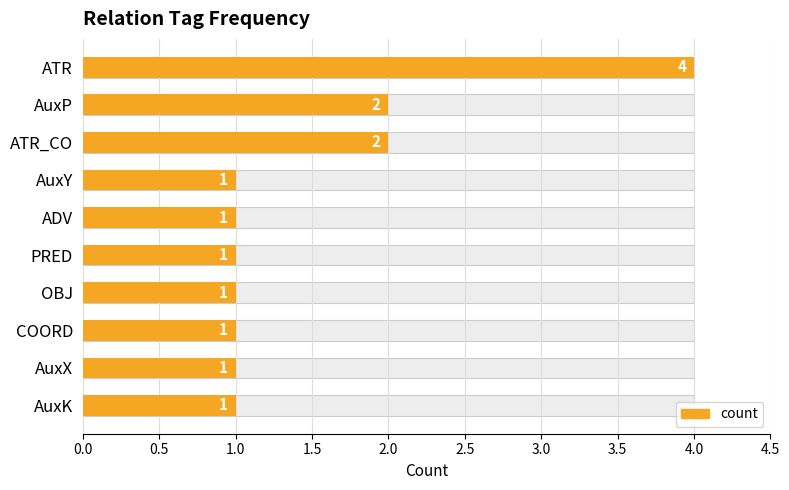

What is the minimum value shown in the chart?

1